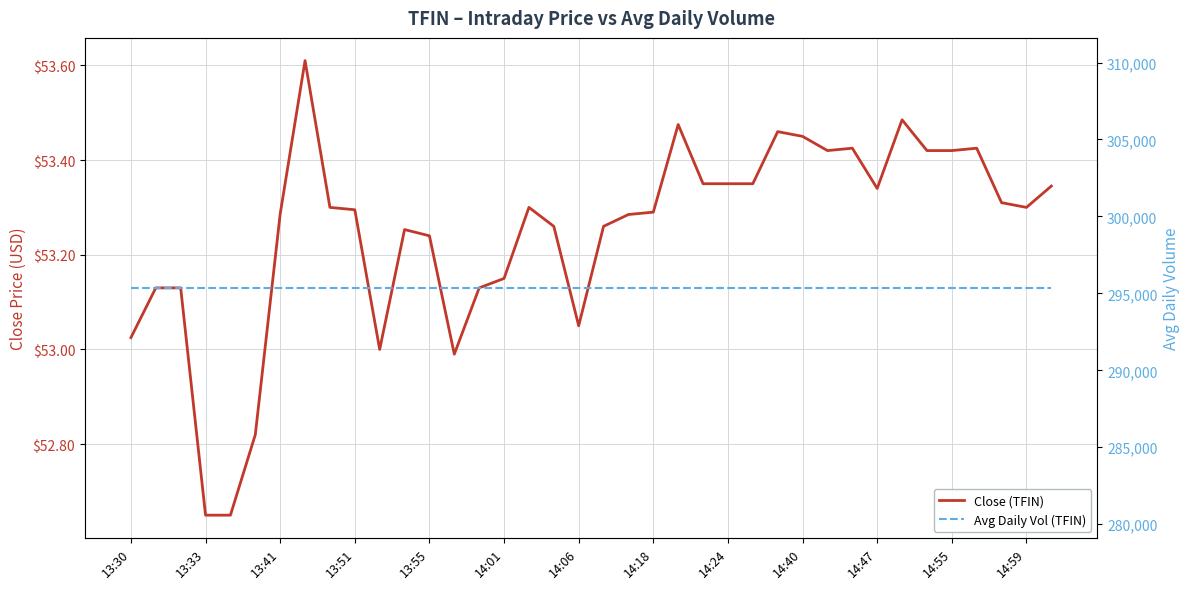

What is the maximum value for Close (TFIN)?

53.6